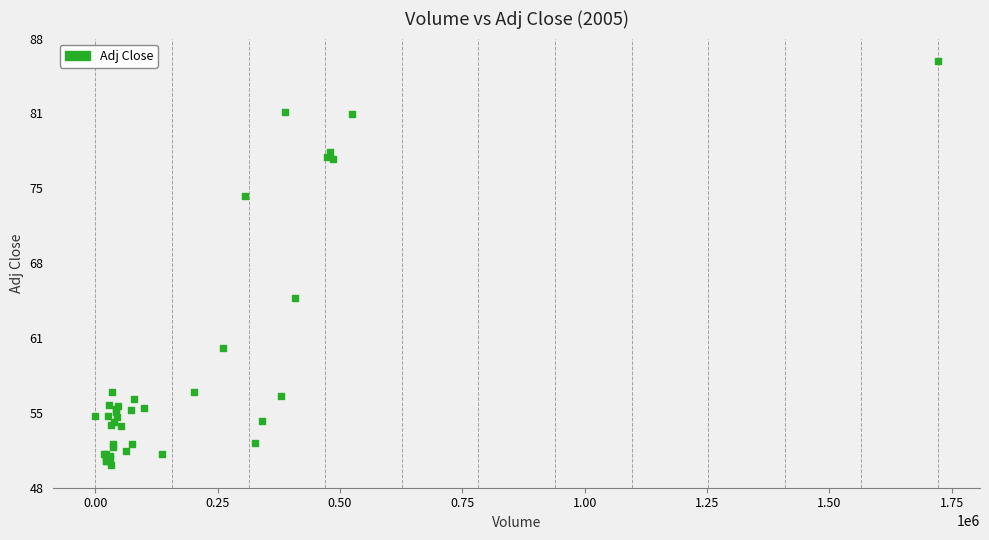

What Y value in the scatter plot is closest to 68?

64.9